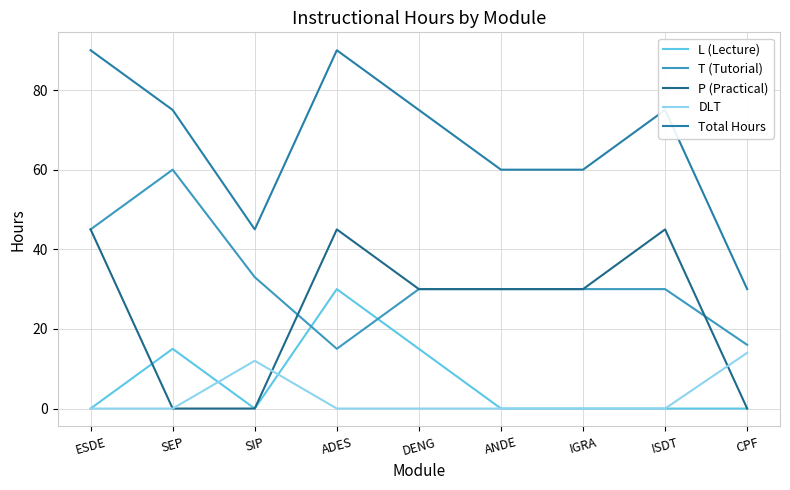

Which series has the largest total across all categories?

Total Hours